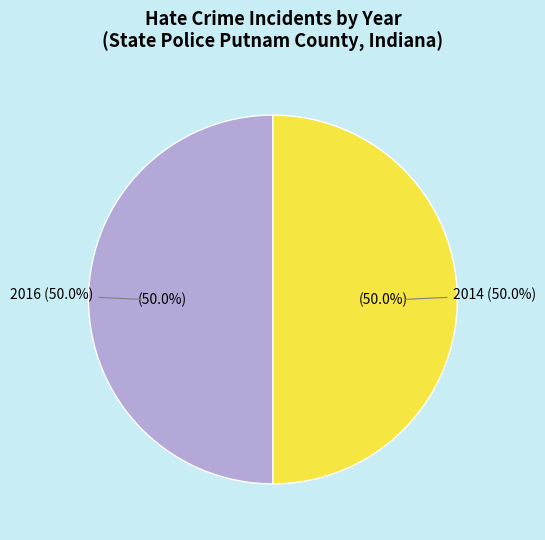

The 2015 slice represents 13% of the pie. True or false?

False